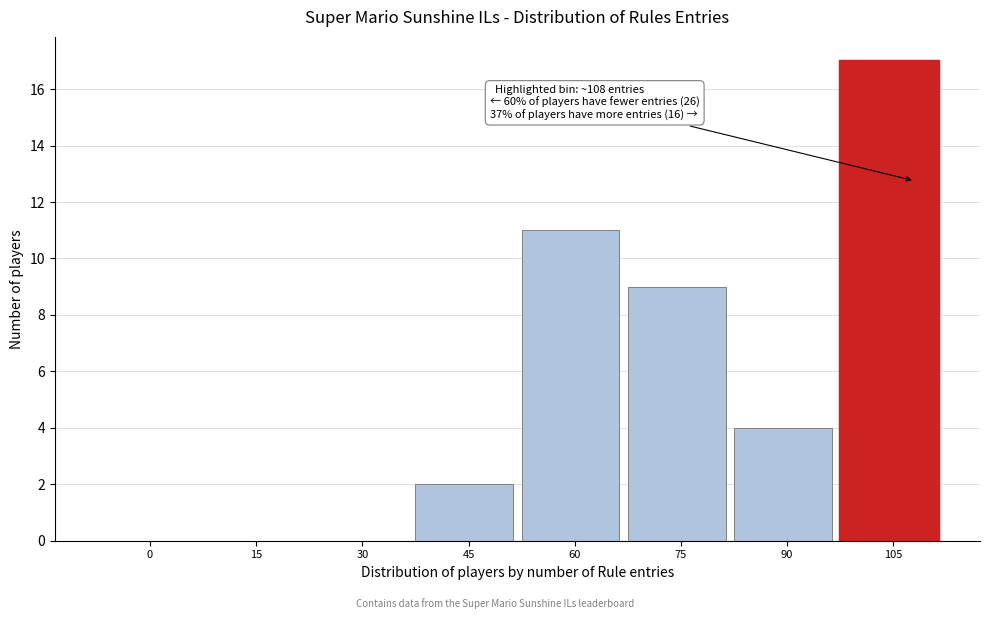

Reading right to left, list all the values displayed in this chart.

105=17	90=4	75=9	60=11	45=2	30=0	15=0	0=0